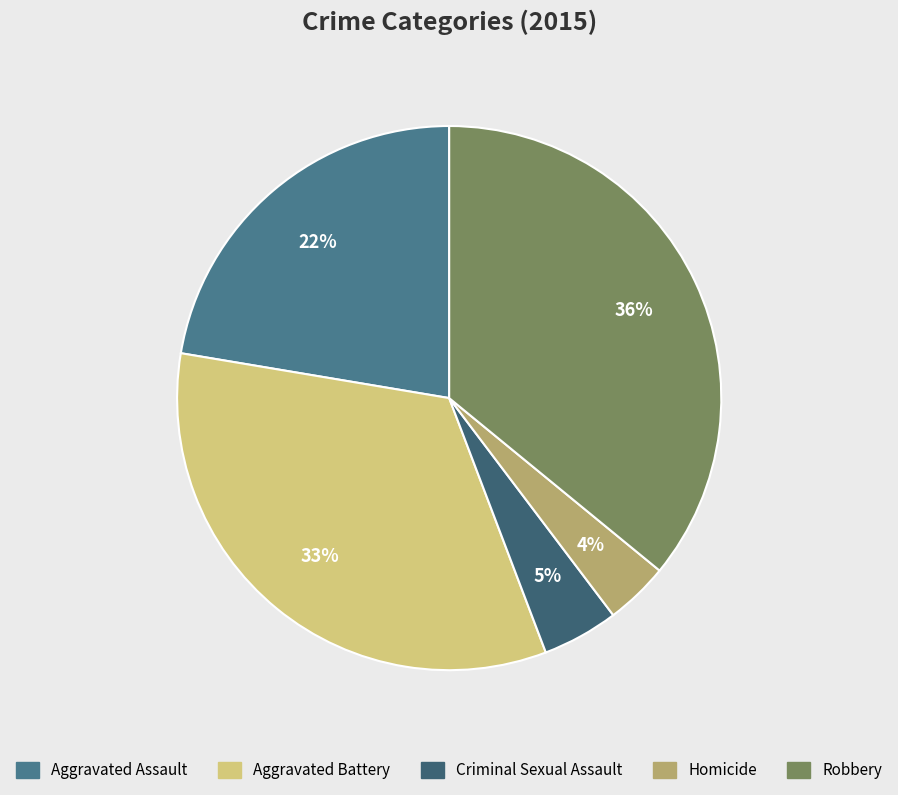

What percentage is the Homicide slice, to the nearest percent?

4%